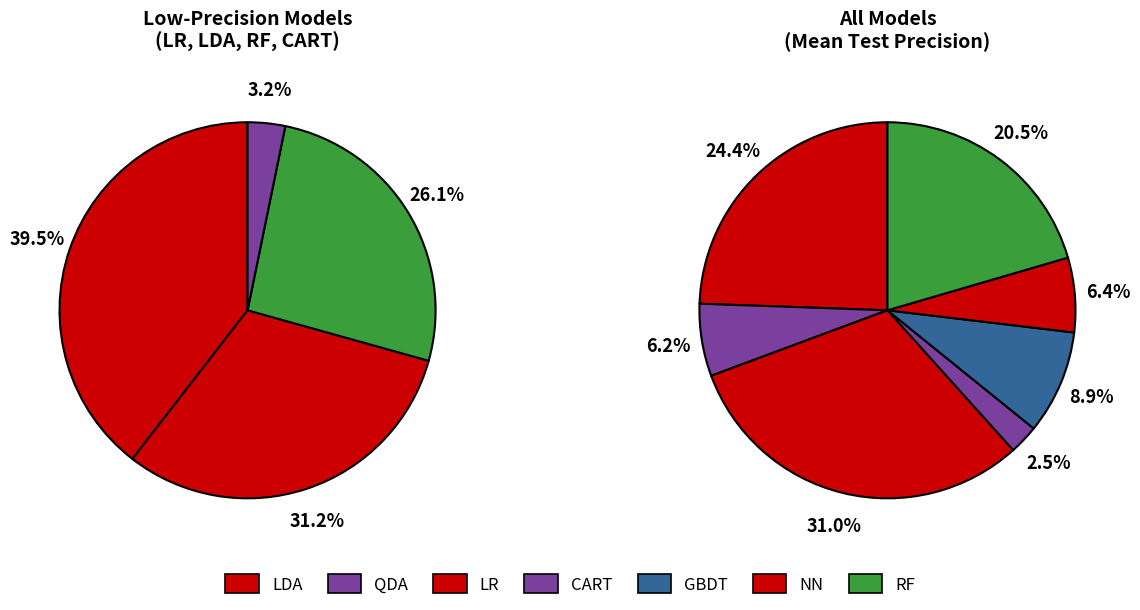

How much of the chart is everything except QDA?

93.6%